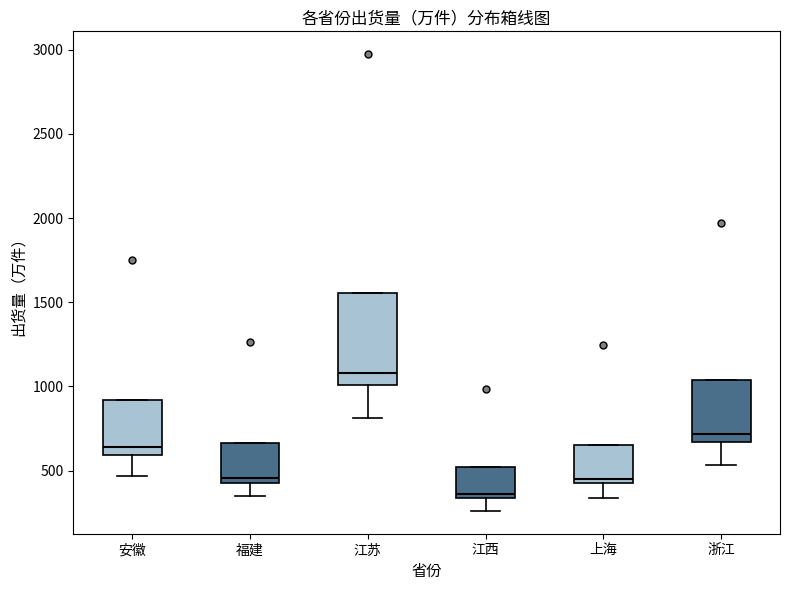

Which box's median line is the lowest?

江西